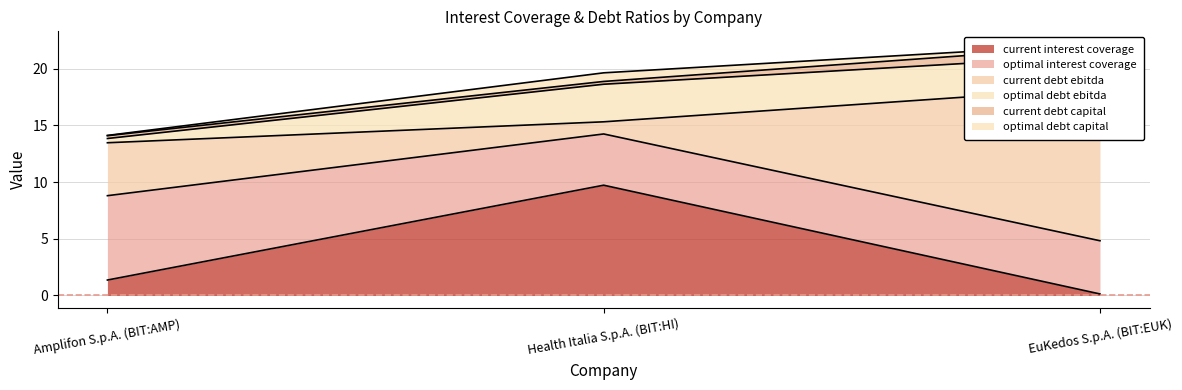

What are all the series names shown in the legend?

current_interest_coverage, optimal_interest_coverage, current_debt_ebitda, optimal_debt_ebitda, current_debt_capital, optimal_debt_capital